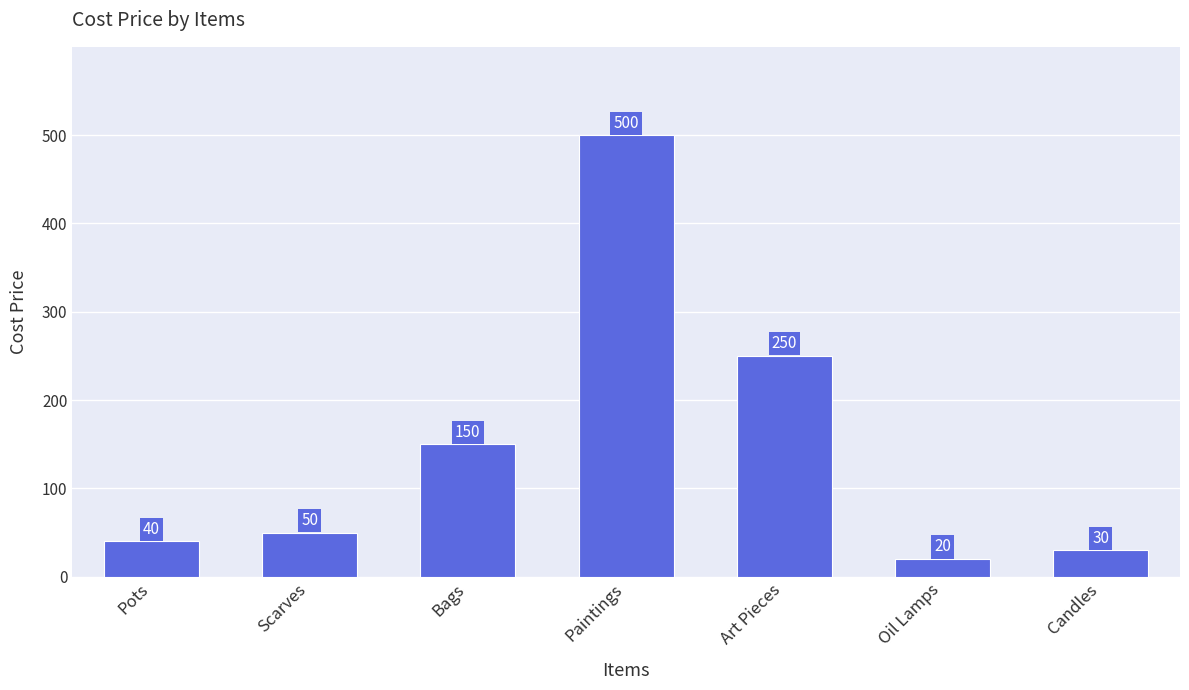

Is it true that the value at Pots is 10?

False